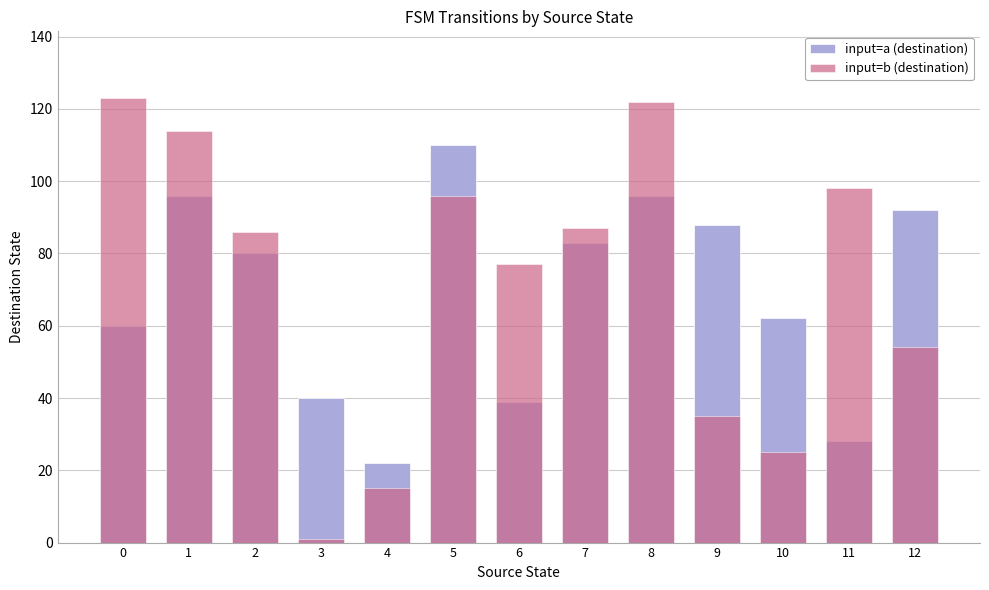

Between 1 and 7, which series saw the biggest shift?

input=b (destination)